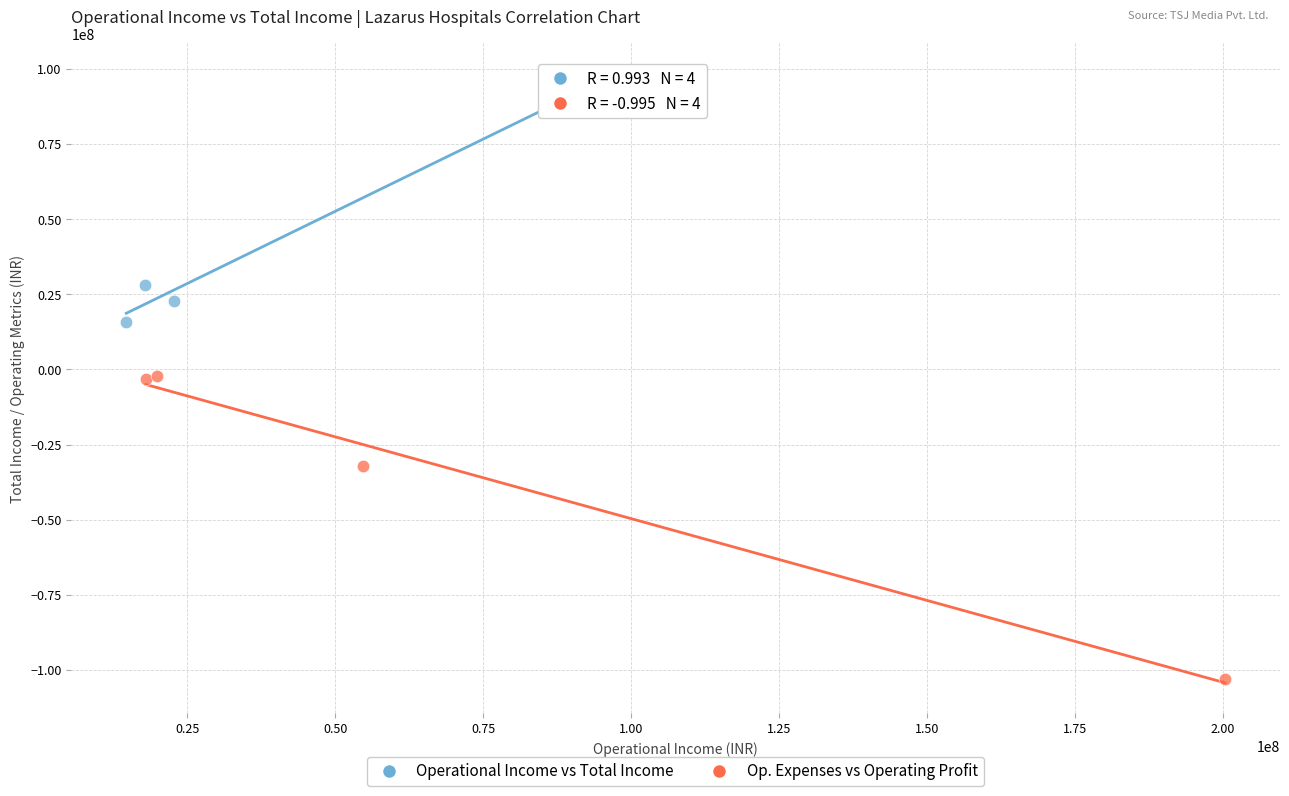

Which series reaches the maximum Y coordinate?

Operational Income vs Total Income